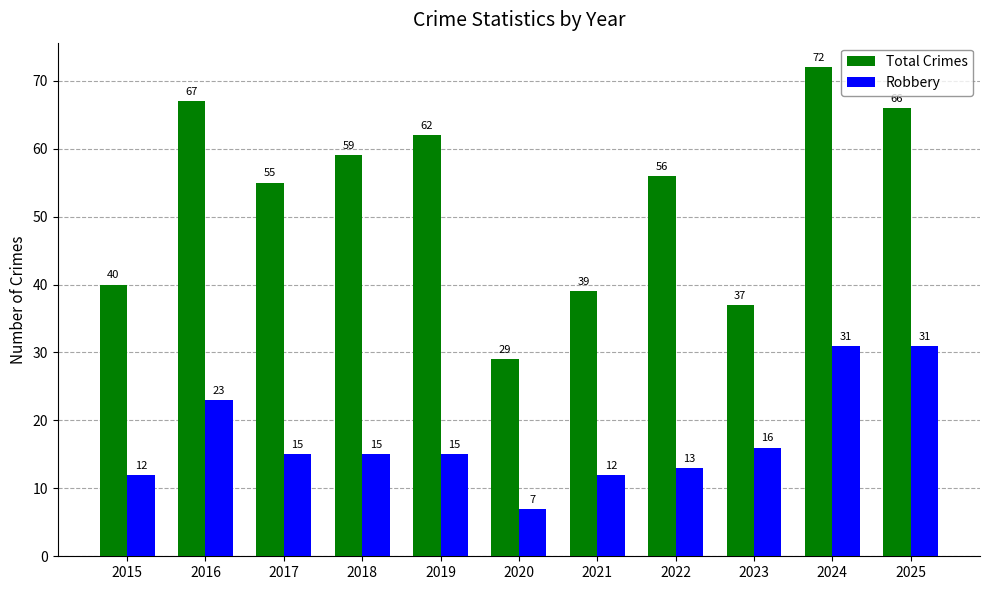

What is the highest value of the Total Crimes series?

72